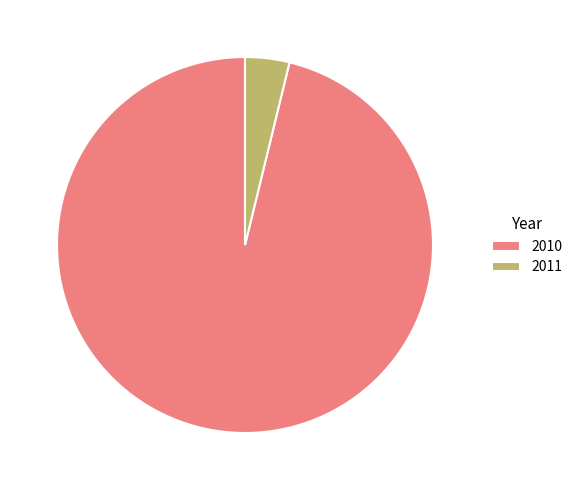

Which category has the smallest portion of the pie?

2011